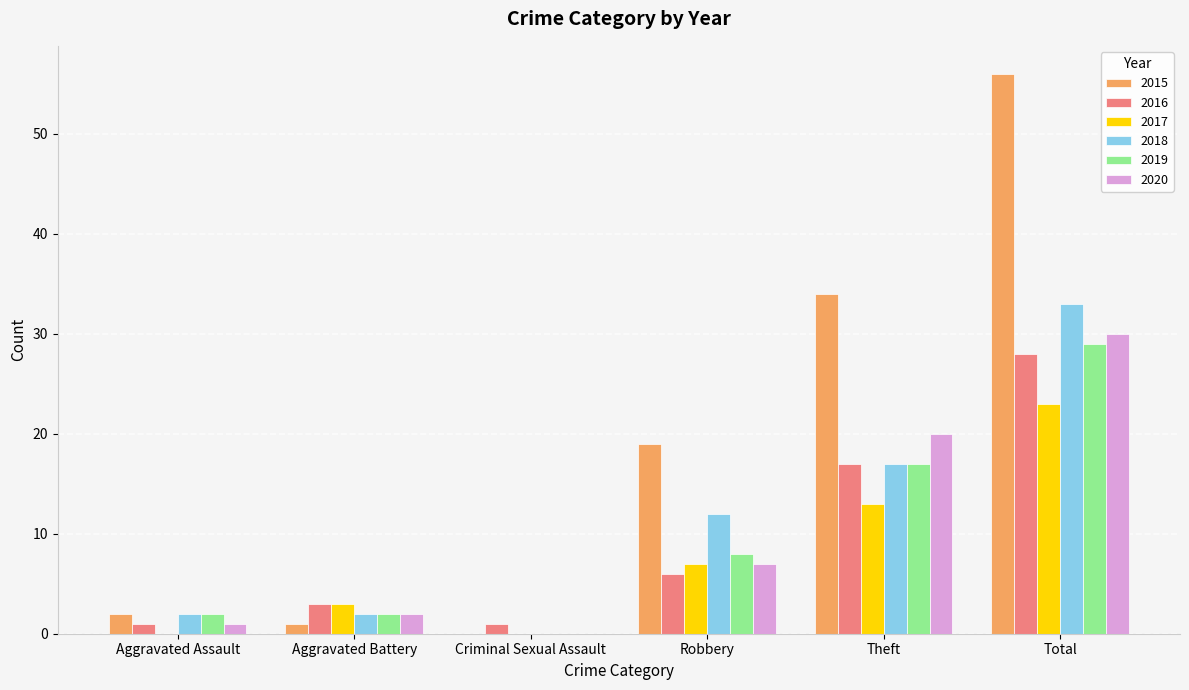

What is the total value across all series at Total?

199